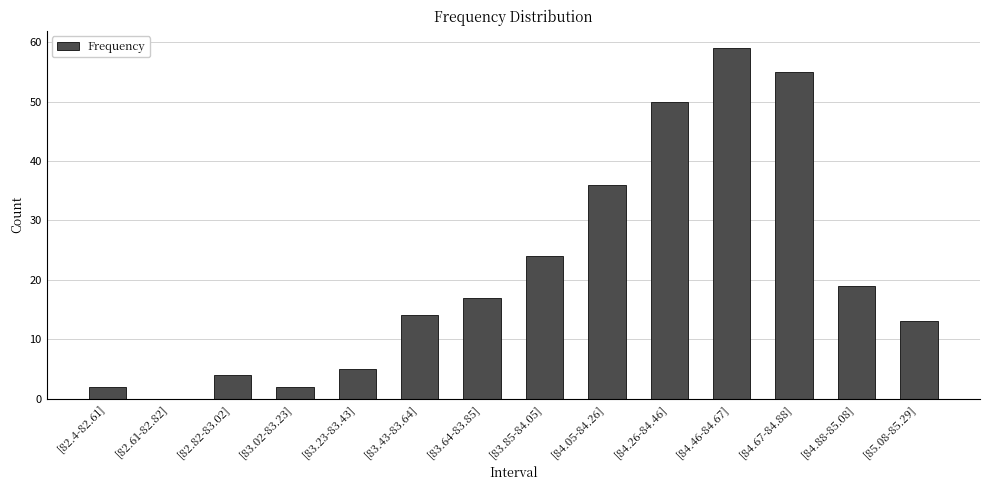

True or false: the data shows 68 at [84.26-84.46].

False